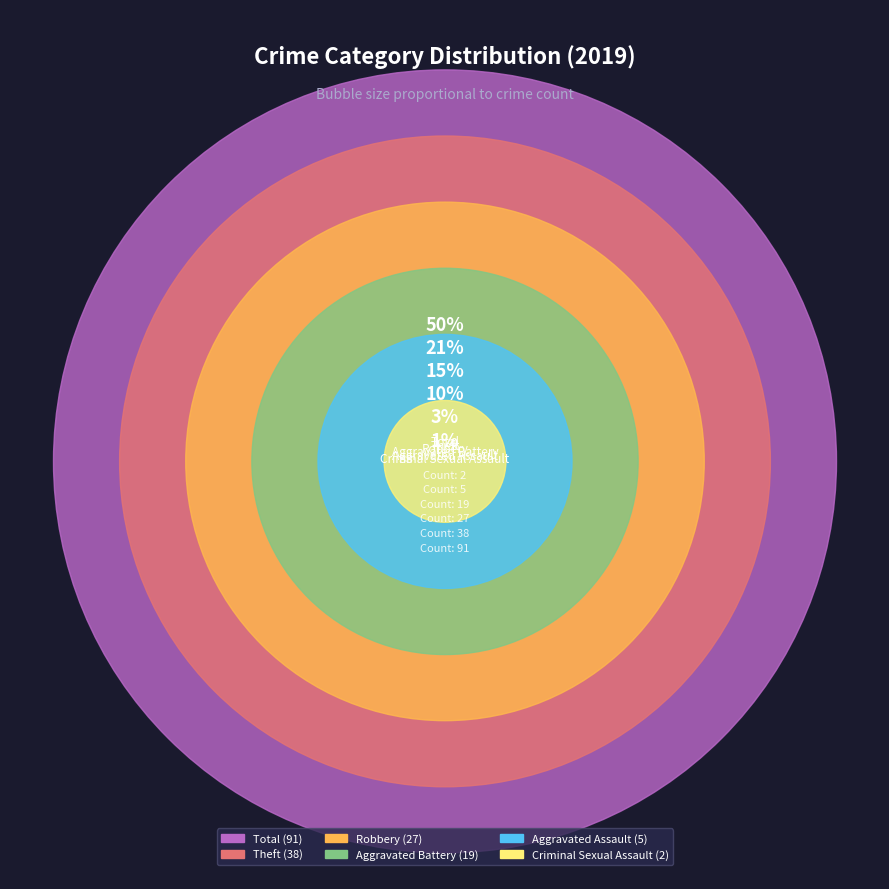

Does any single category account for the majority?

No